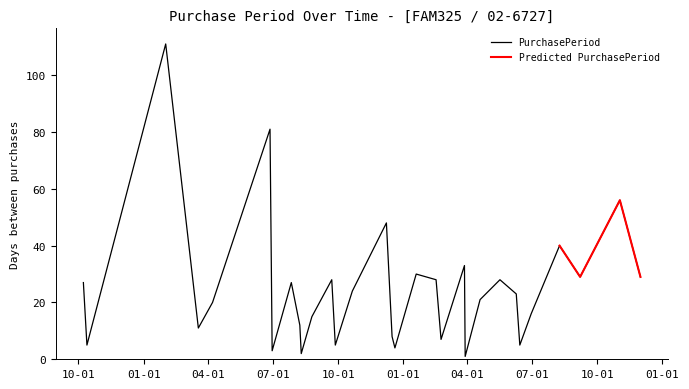

Which category has the highest value across all series?

2016-02-01